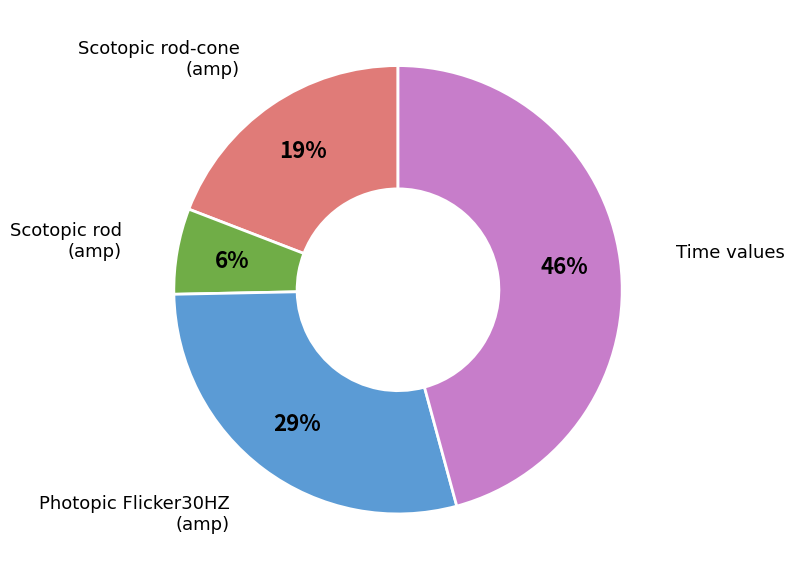

Is there any slice that represents more than half of the pie?

No